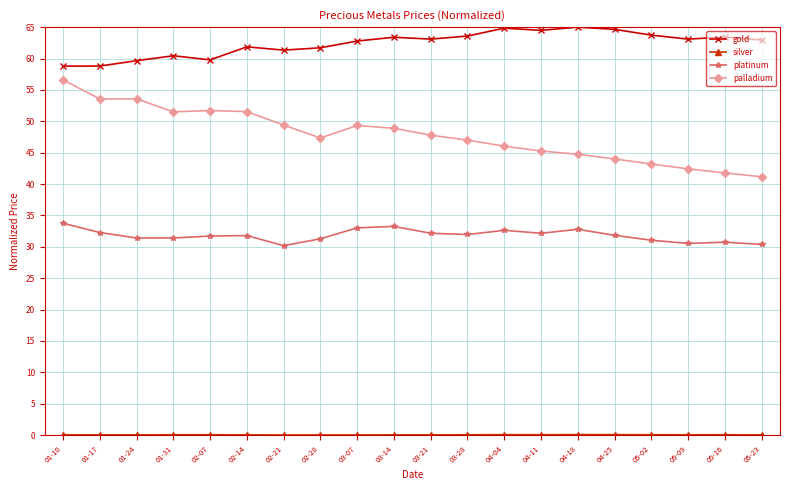

The palladium series shows 11.3 at 02-14. True or false?

False